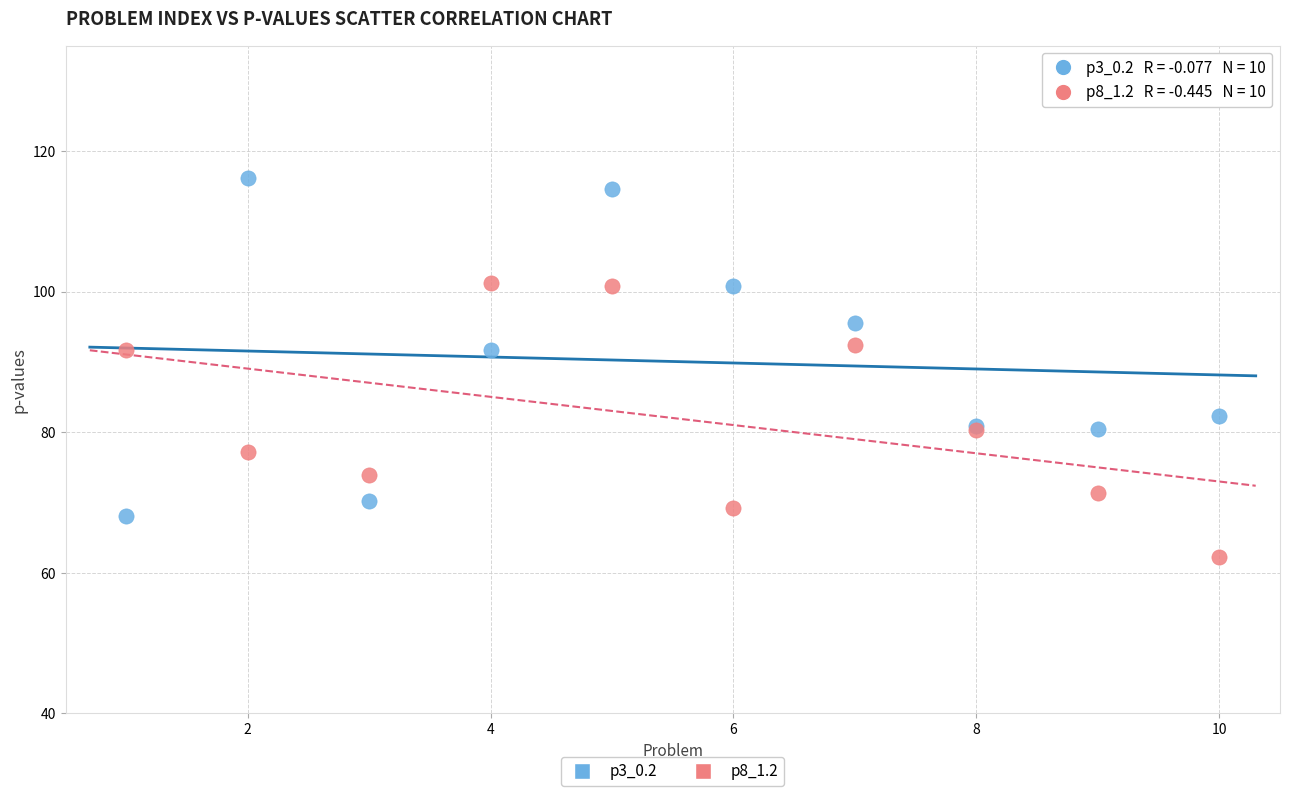

Which series contains the highest Y value?

p3_0.2